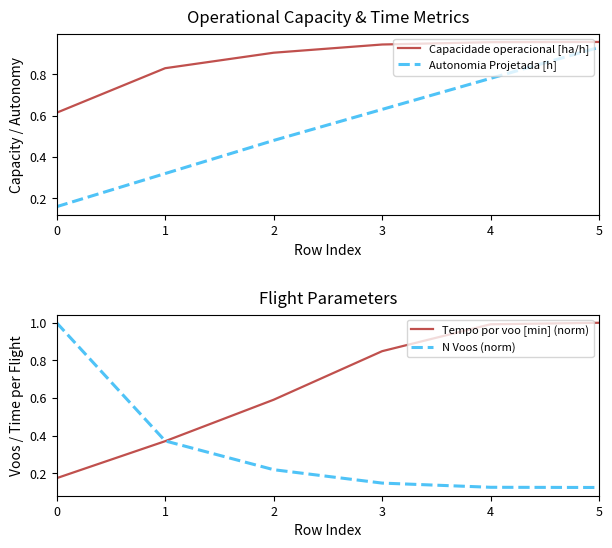

What is the maximum value for Autonomia Projetada [h]?

0.9